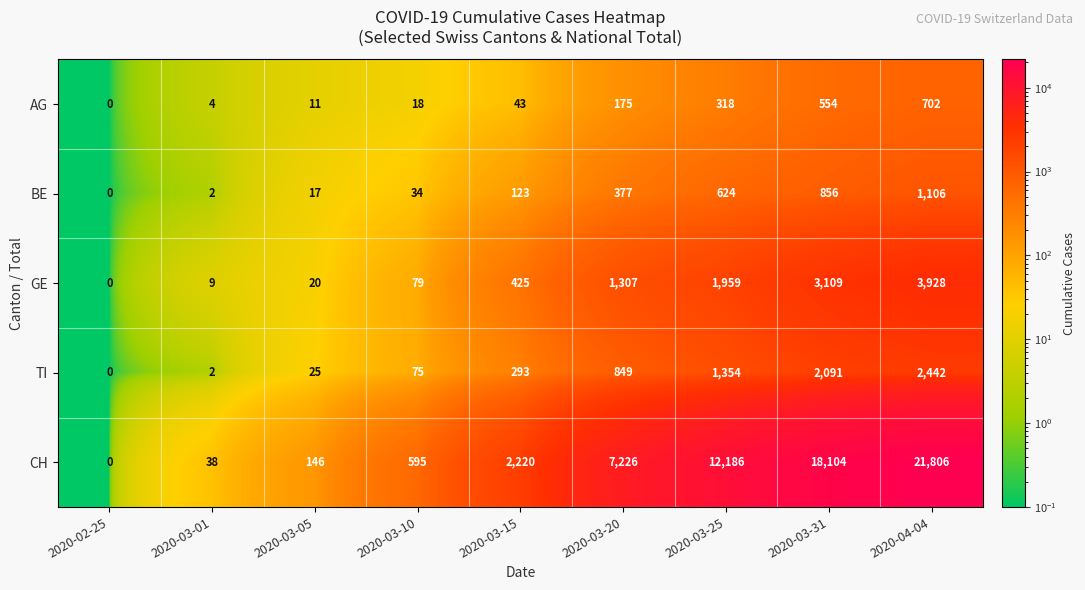

The value of BE at 2020-03-05 is 9. True or false?

False